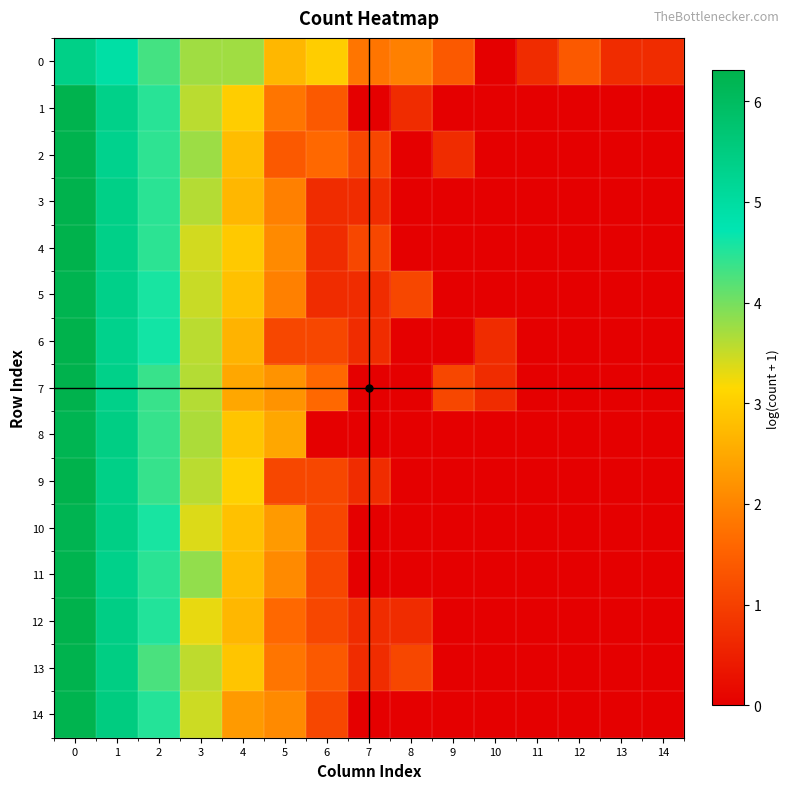

Rank the series by their maximum value, from lowest to highest.

0, 8, 10, 5, 11, 14, 1, 13, 2, 7, 3, 4, 12, 9, 6